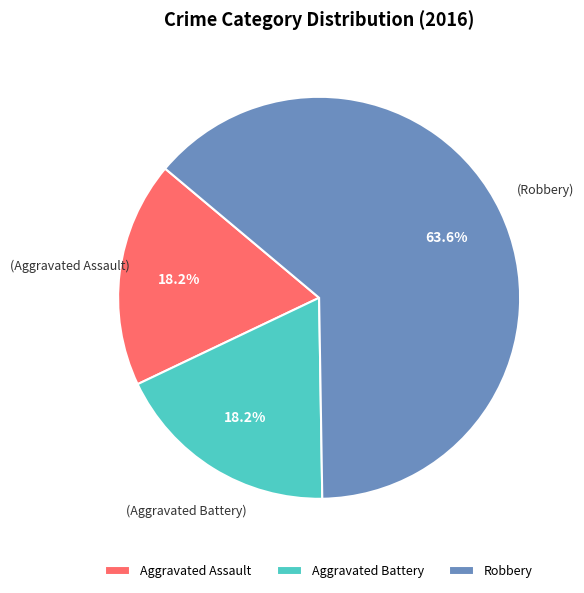

To the nearest percent, what percentage of the pie is Robbery?

64%